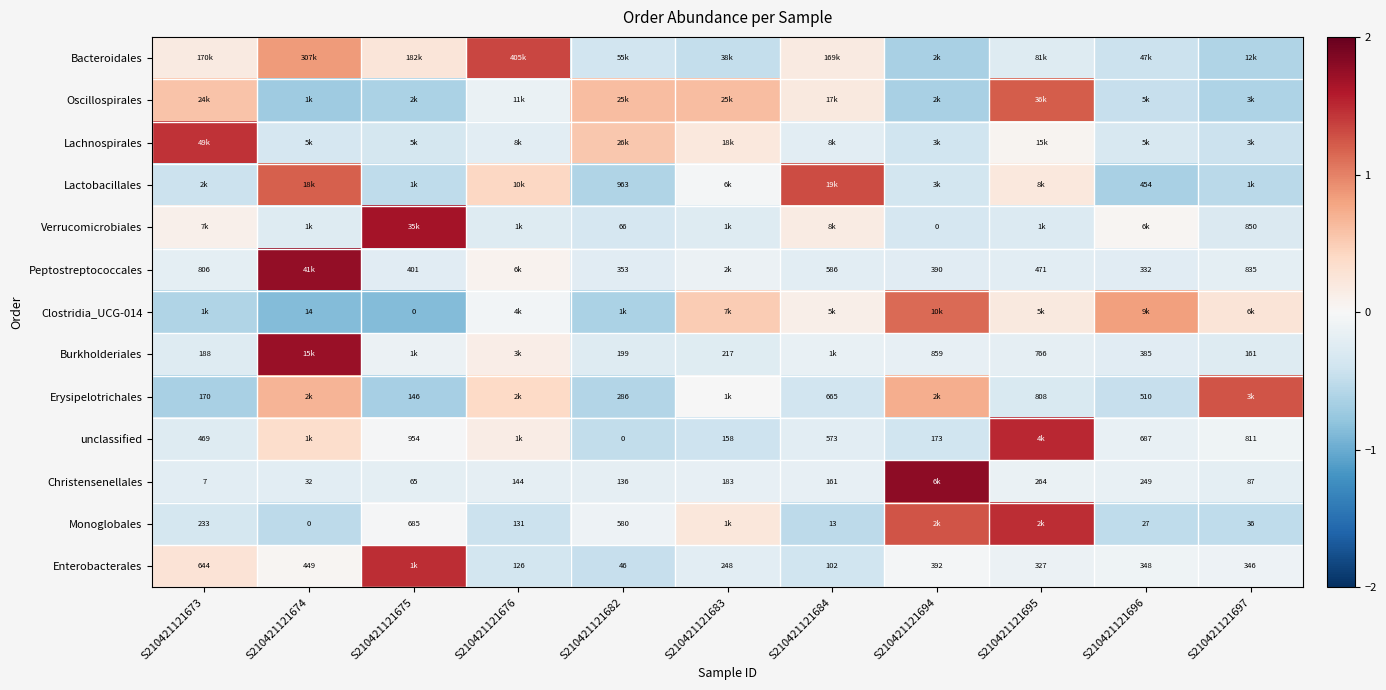

Which has a higher value, S210421121696 or S210421121684?

S210421121684